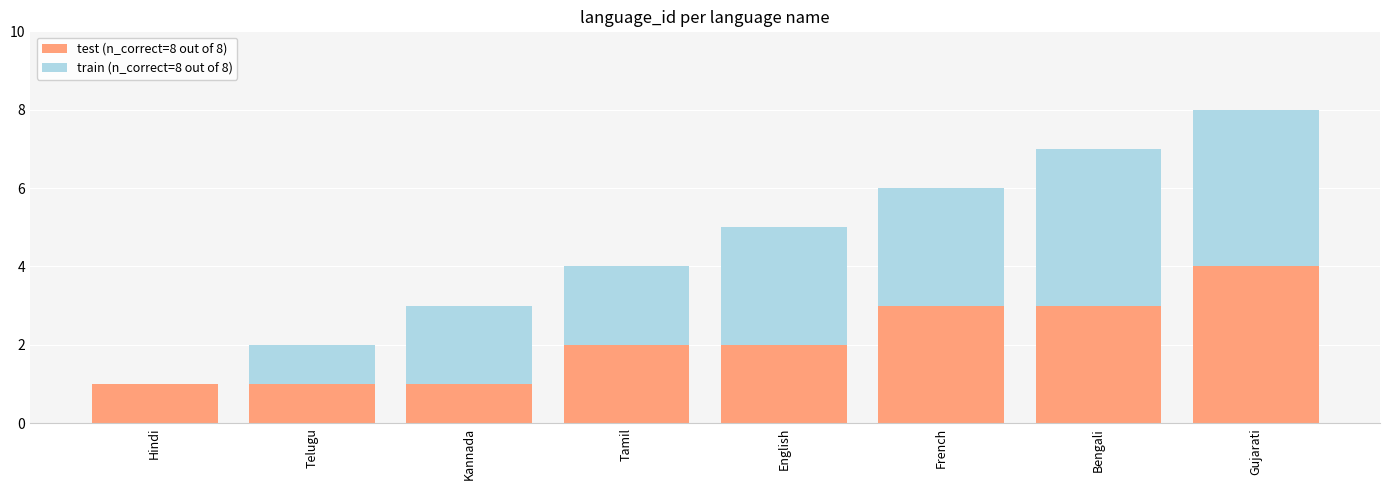

What is the sum of all test (n_correct=8 out of 8) values?

17